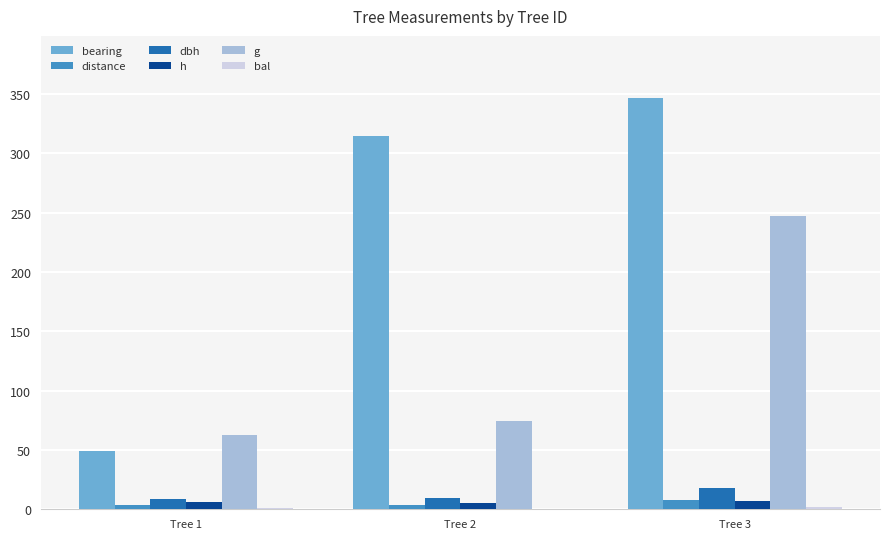

The value of dbh at Tree 1 is 8.9. True or false?

True